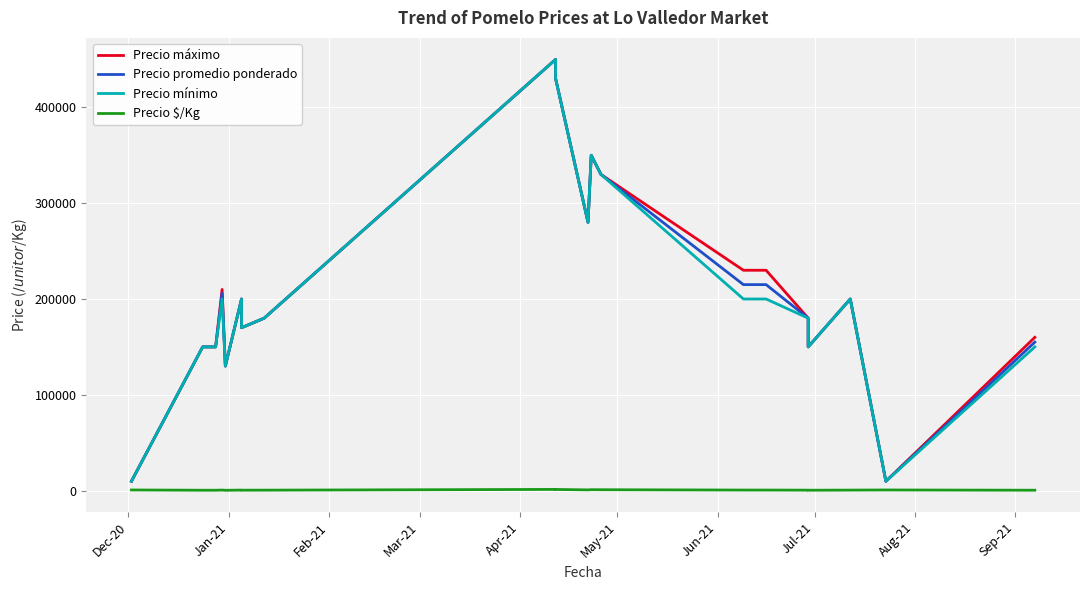

Rank the series by their maximum value, from highest to lowest.

Precio máximo, Precio promedio ponderado, Precio mínimo, Precio $/Kg